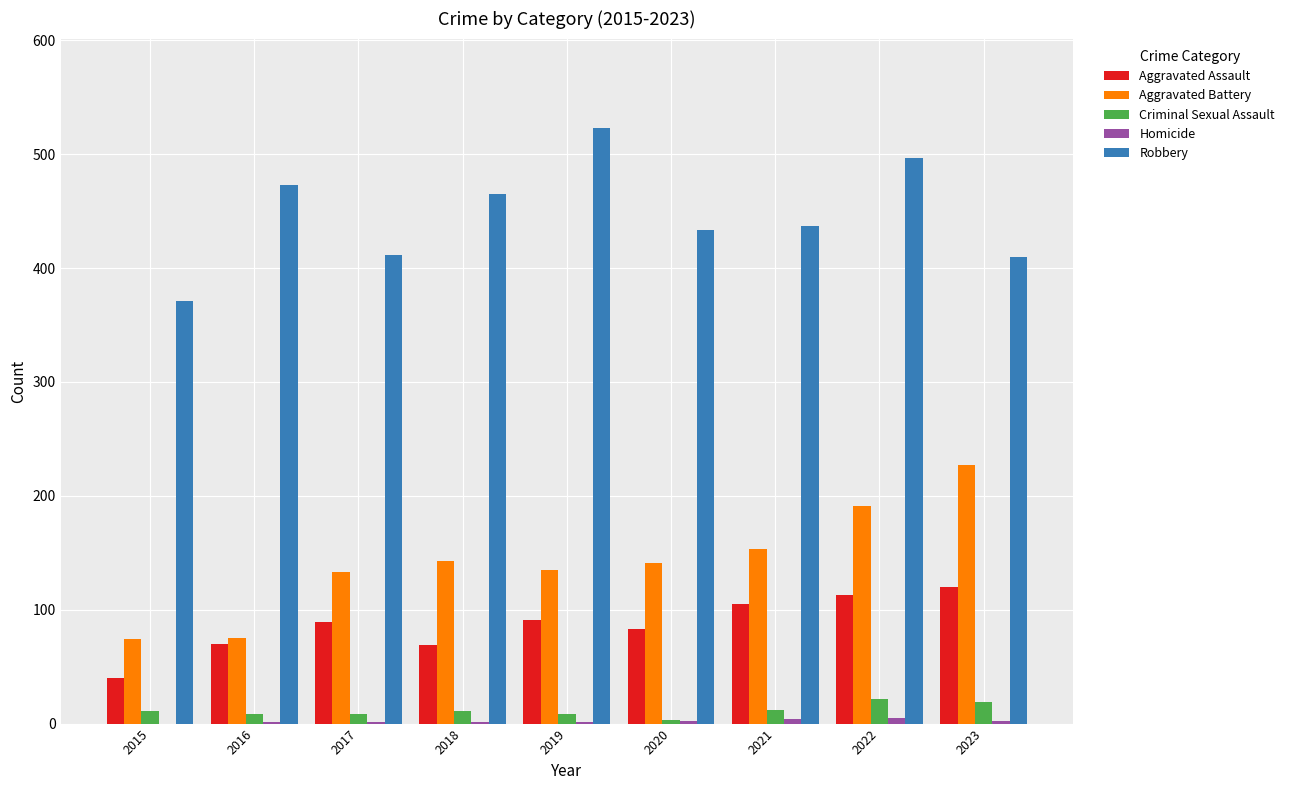

At which label is Robbery closest to 447?

2021